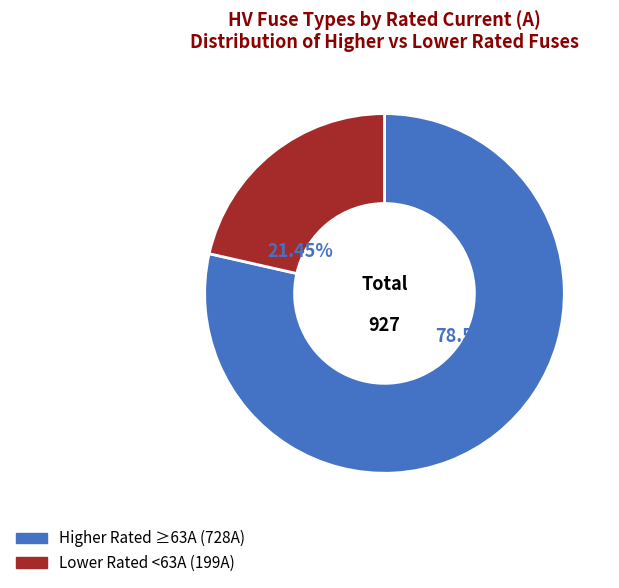

Is there a majority slice in this chart?

Yes